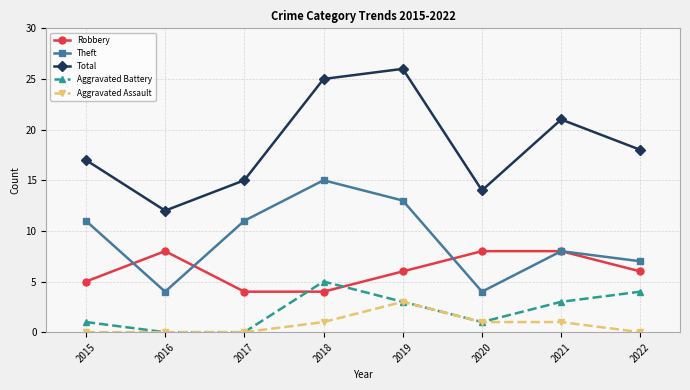

True or false: Aggravated Assault and Total cross at least once.

False